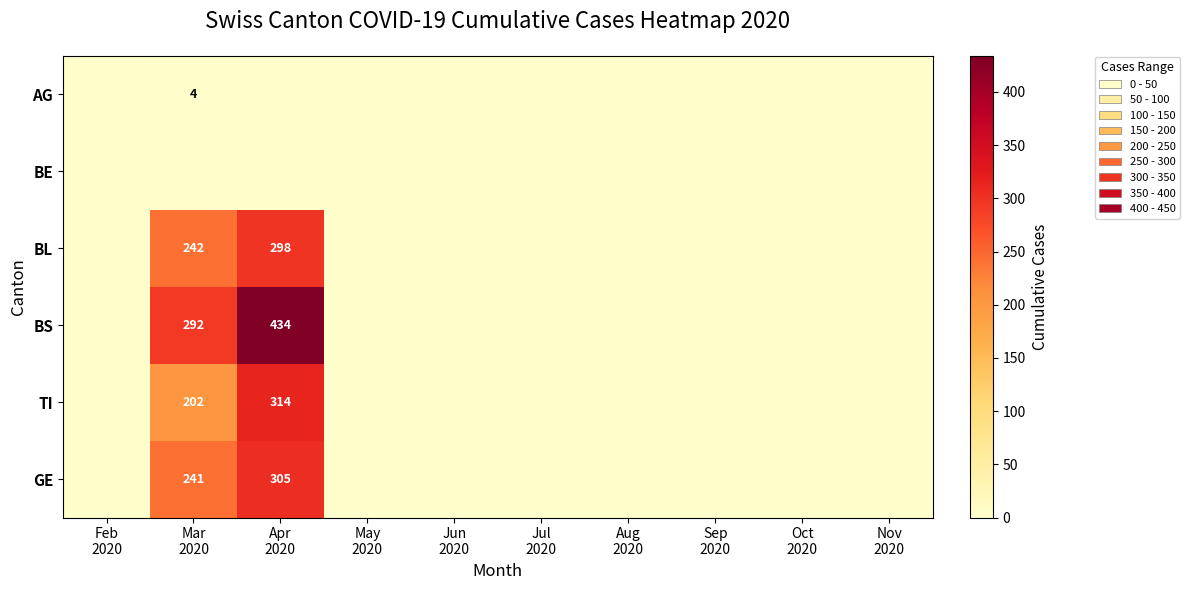

How many positive values does the BS series have?

2